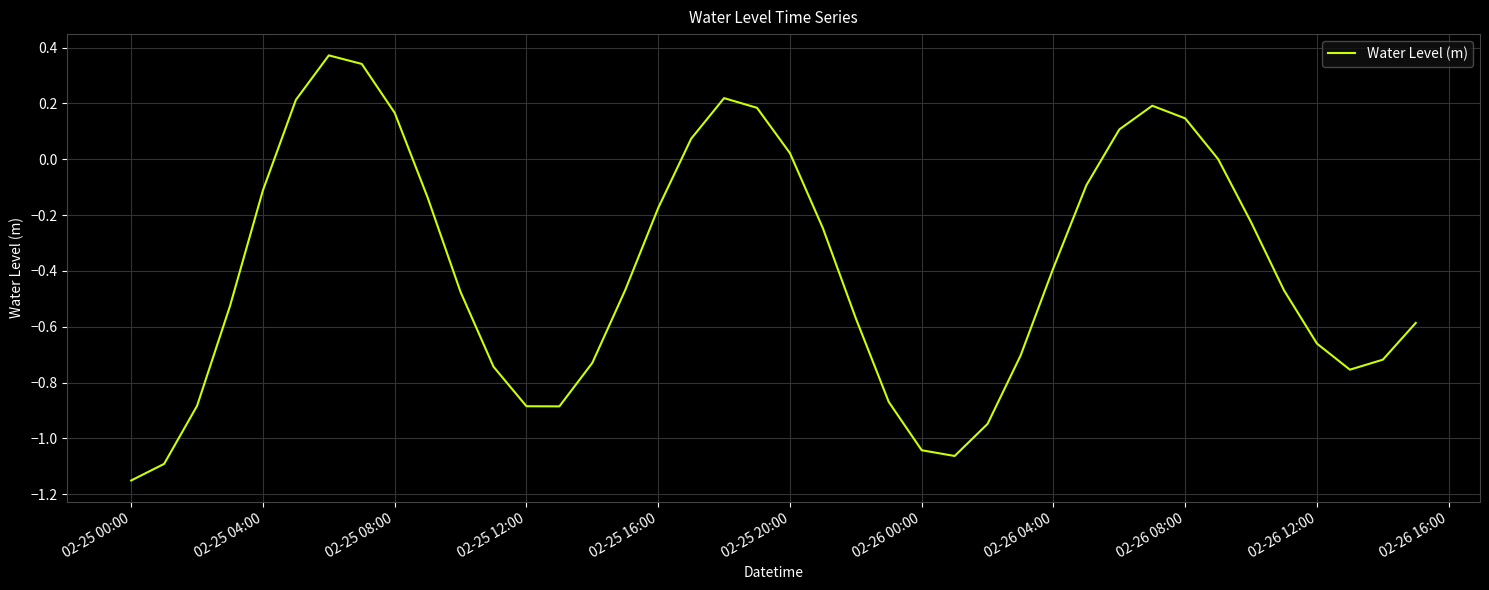

What is the difference between the maximum and minimum values?

1.5